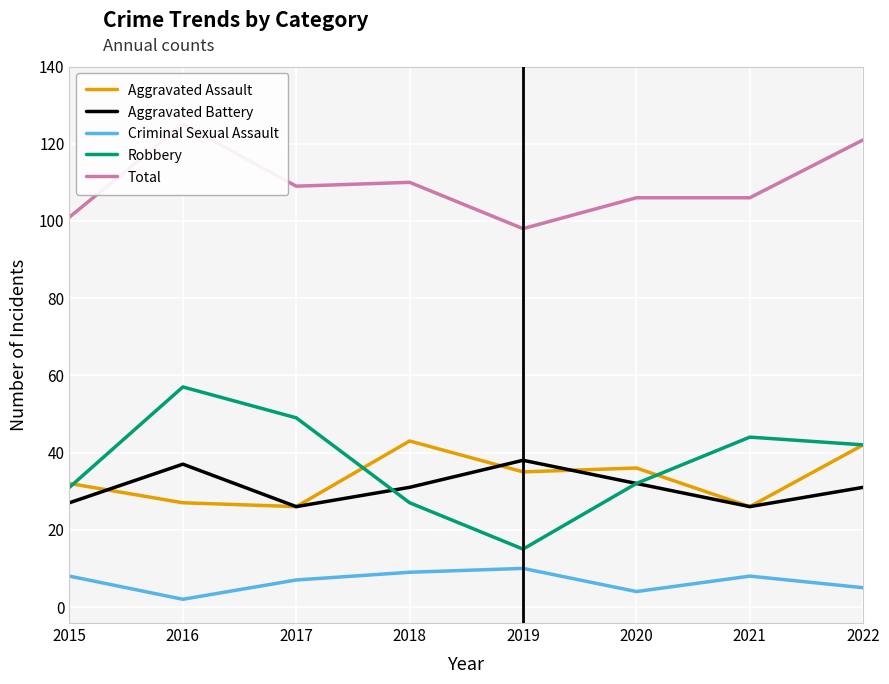

Count the number of categories in the chart.

8